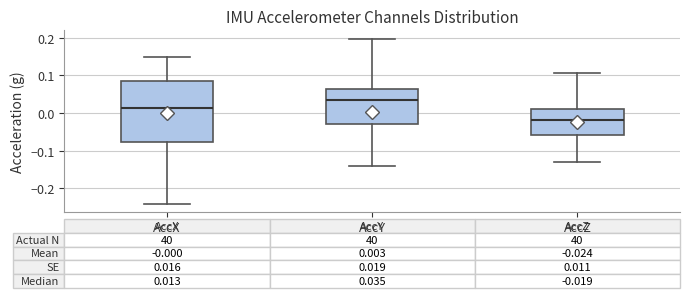

Which box is the tallest, from its lower edge to its upper edge?

AccX